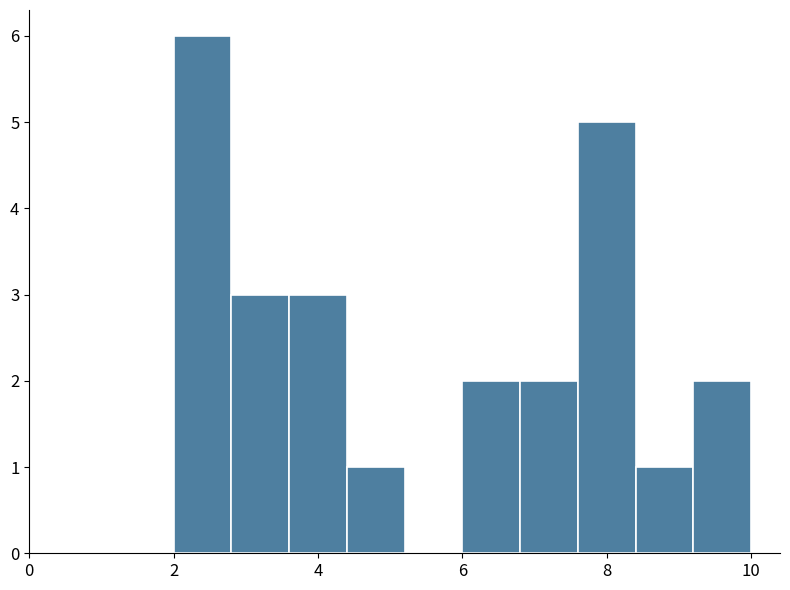

What is the height of the bar covering 3.6 to 4.4 on the x-axis? The values are not printed on the chart, so give them approximately, as read against the axis.

3